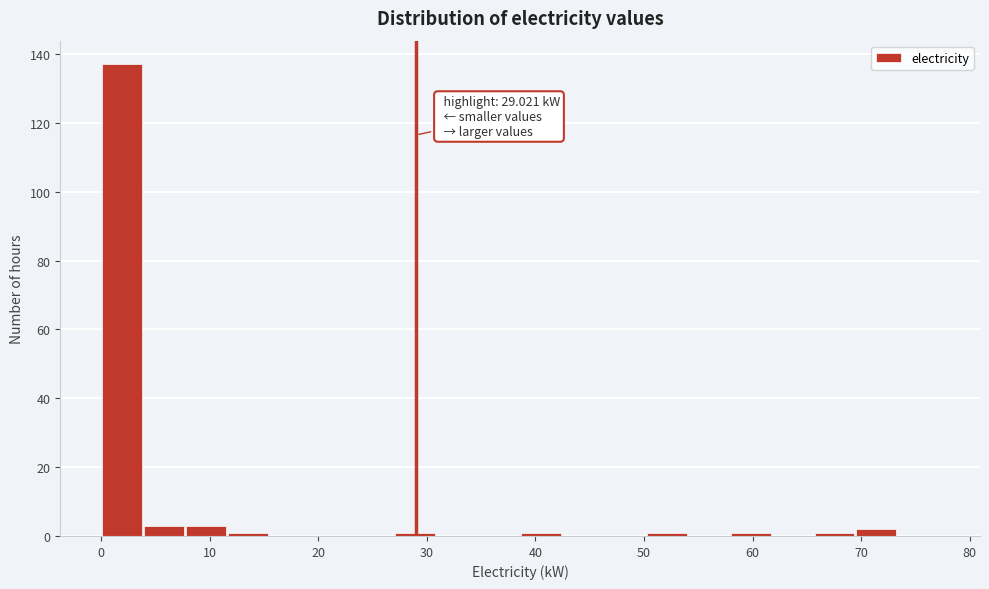

Around what value on the x-axis is the tallest bar? Give the approximate position of its centre, as read against the axis.

2